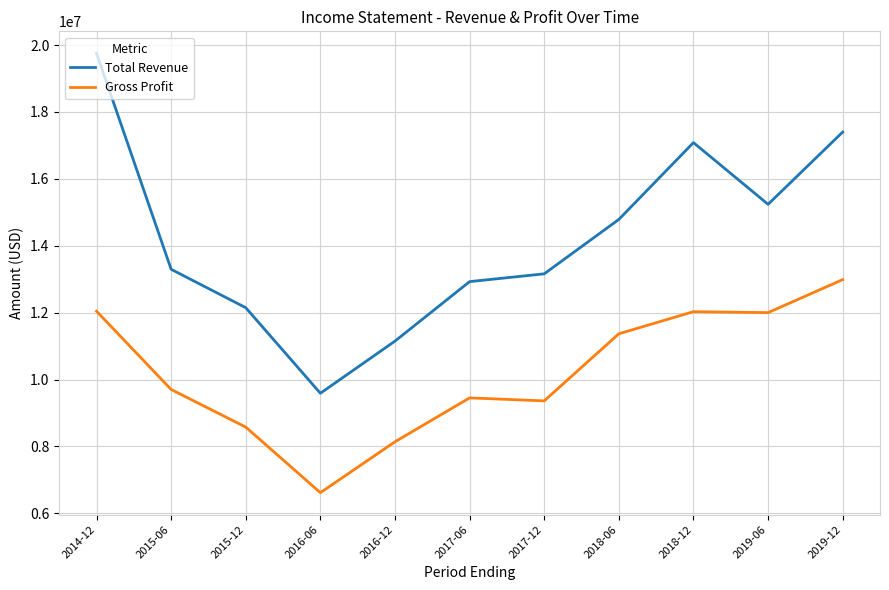

At which category is the sum across all series the highest?

2014-12